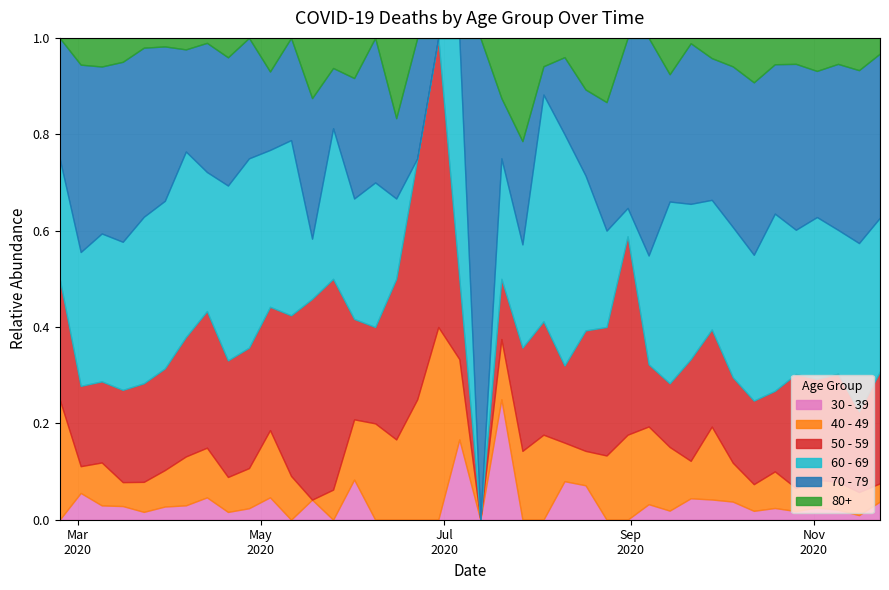

True or false: 80+ has more than 0 points higher than both neighbors.

True